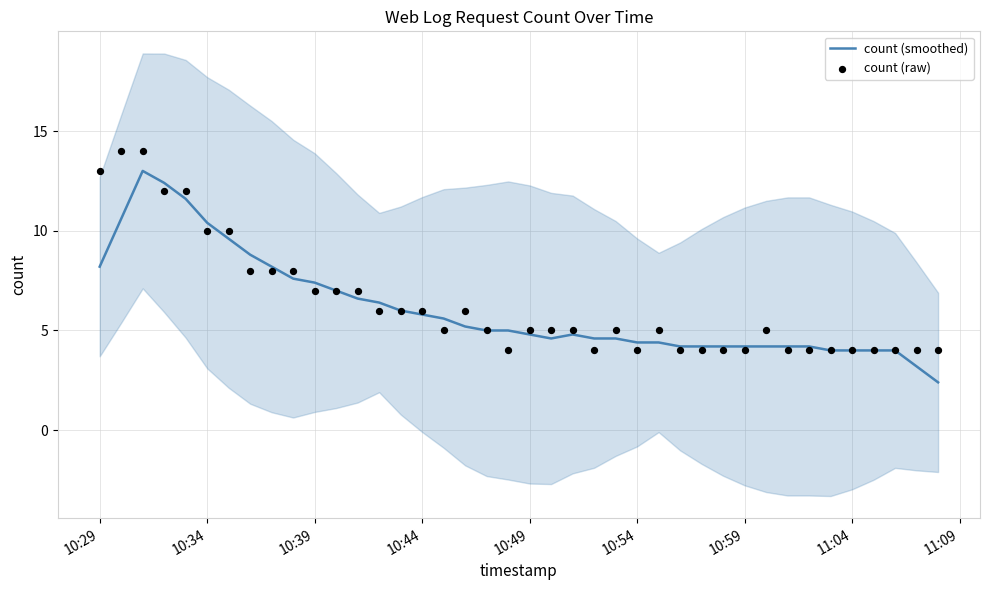

Which series contains the lowest Y value?

count (smoothed)